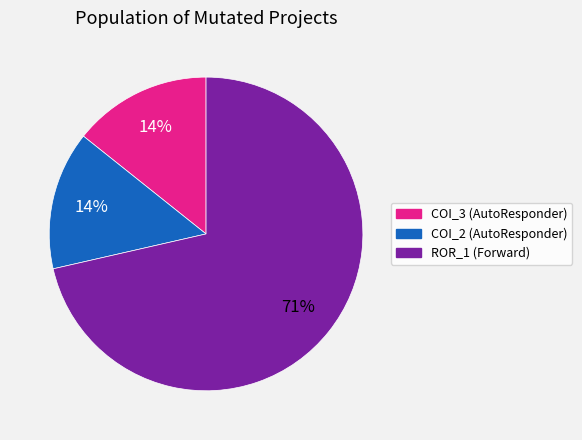

Is there a majority slice in this chart?

Yes